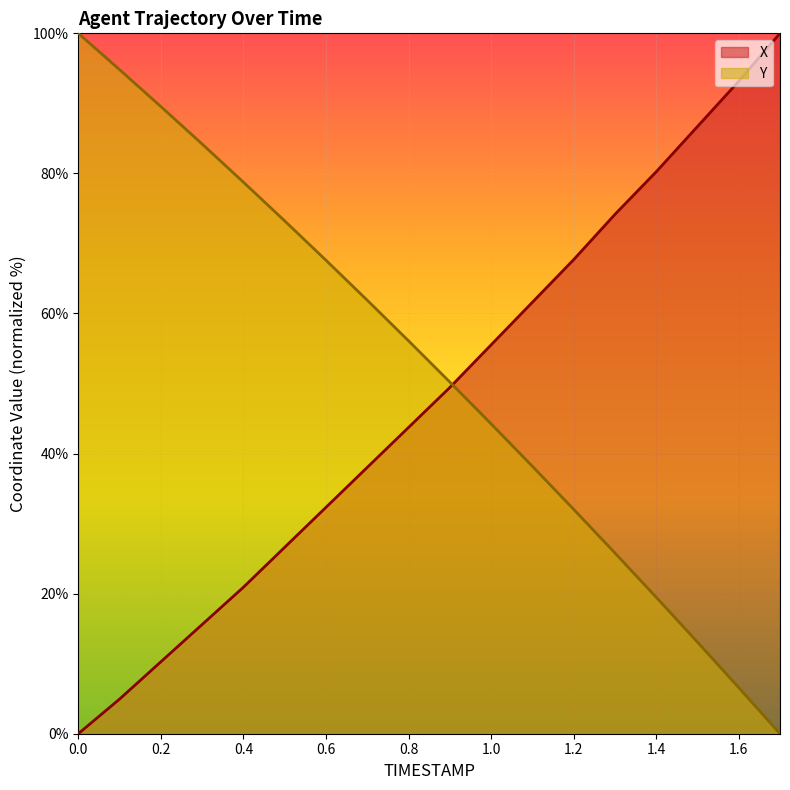

At how many categories does at least one series exceed 11?

18